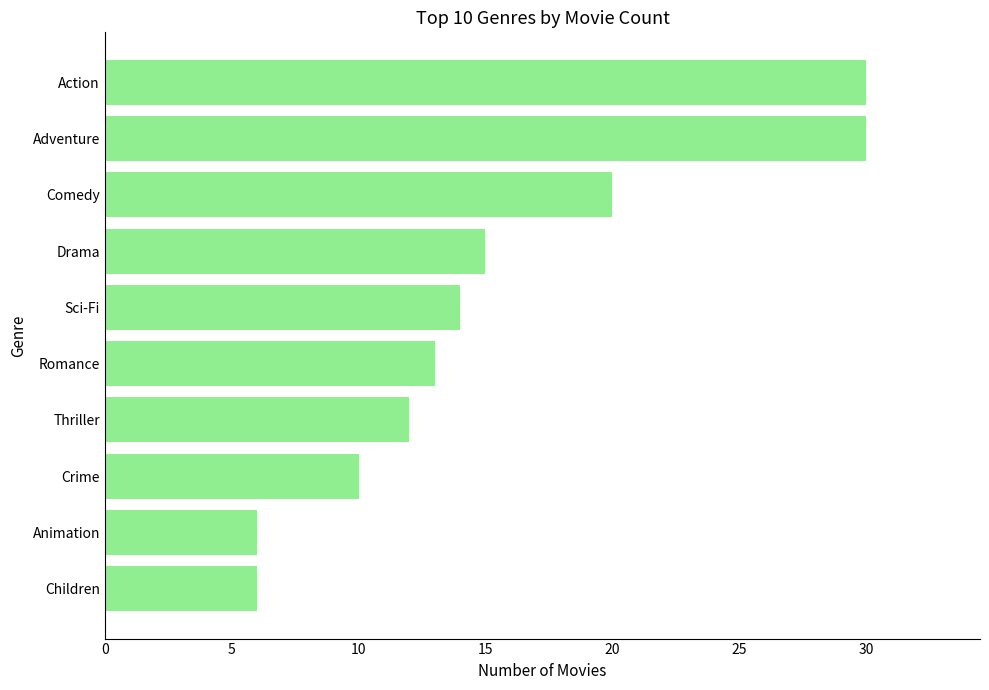

What is the greatest value displayed?

30